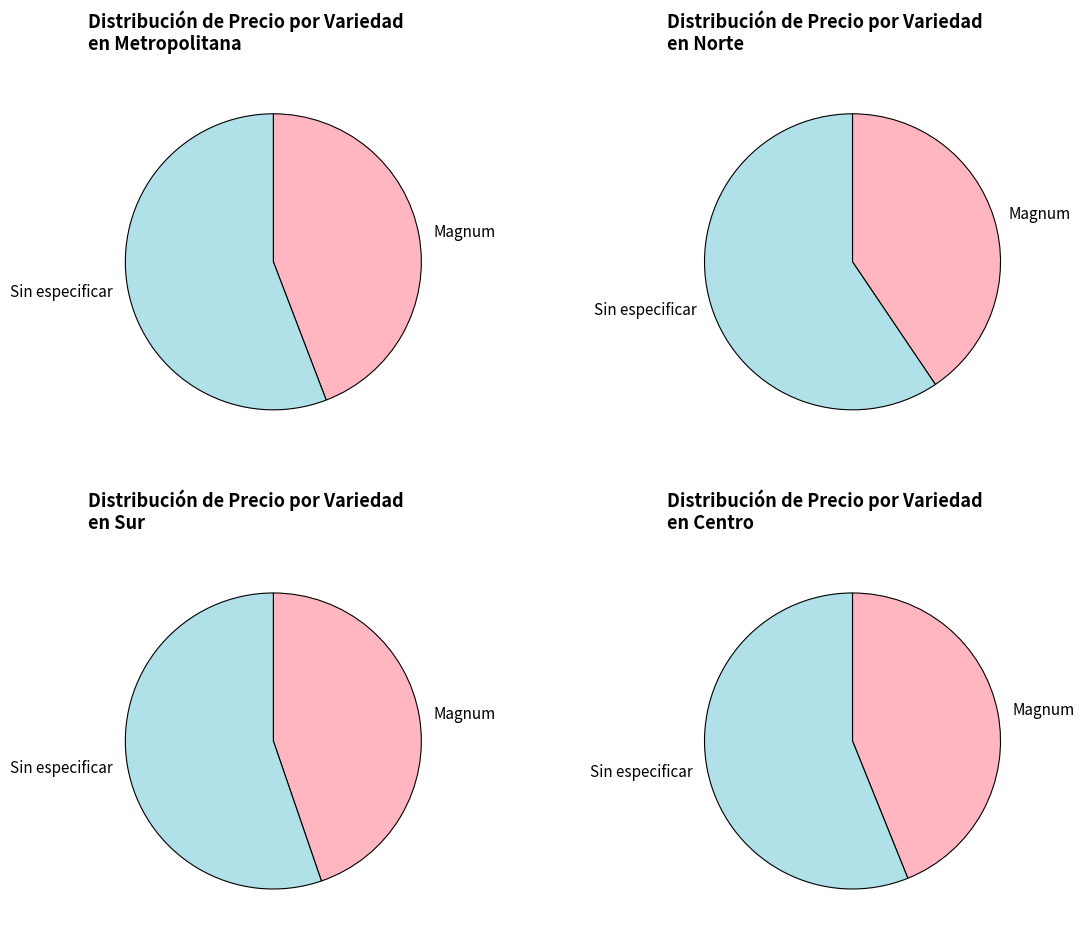

Between Magnum and Sin especificar, which is larger?

Sin especificar